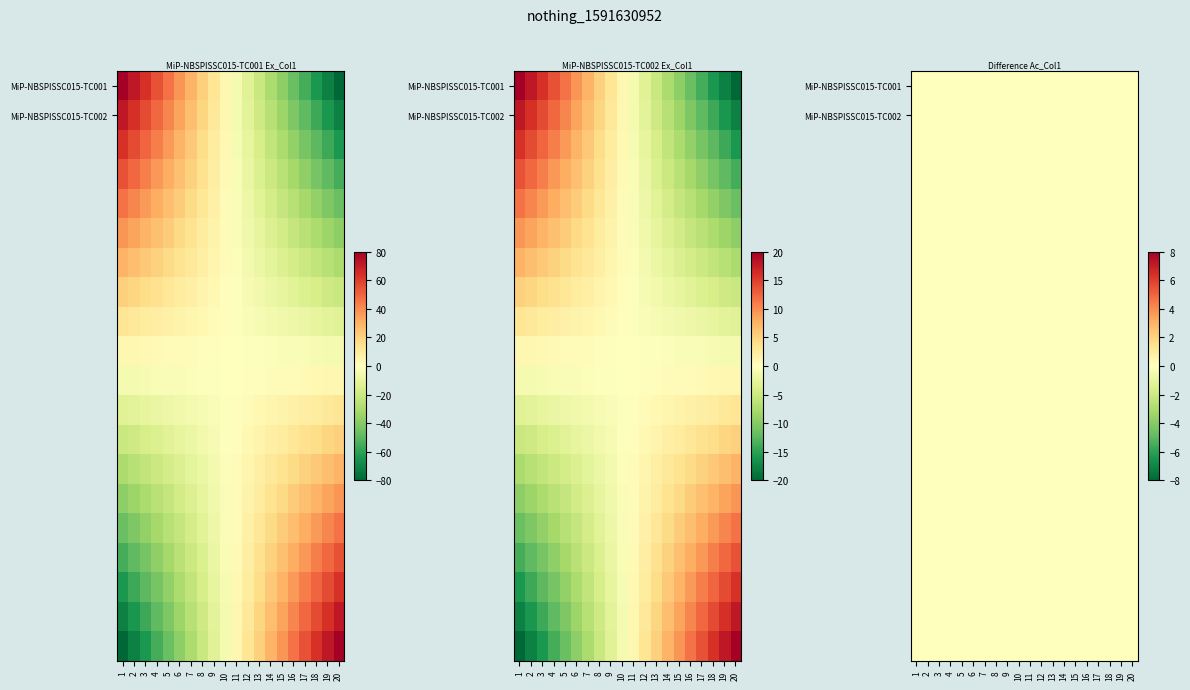

Where is MiP-NBSPISSC015-TC002 nearest to the value 0?

10